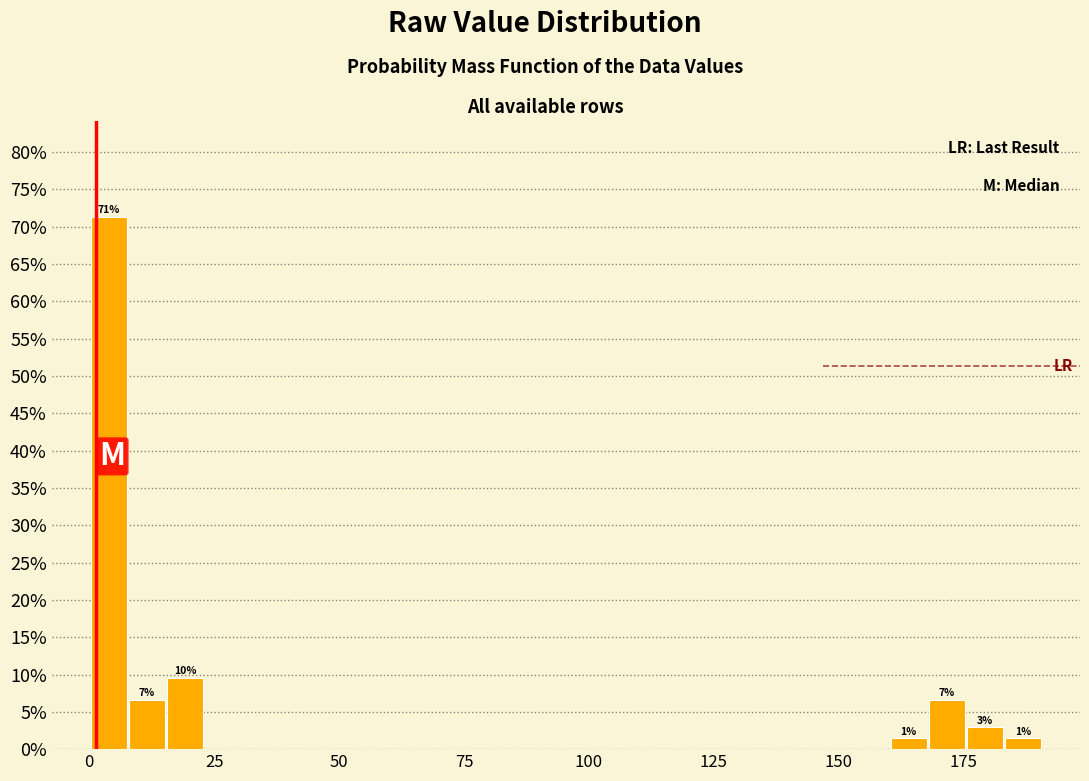

Read against the x-axis, roughly where is the centre of the tallest bar?

5